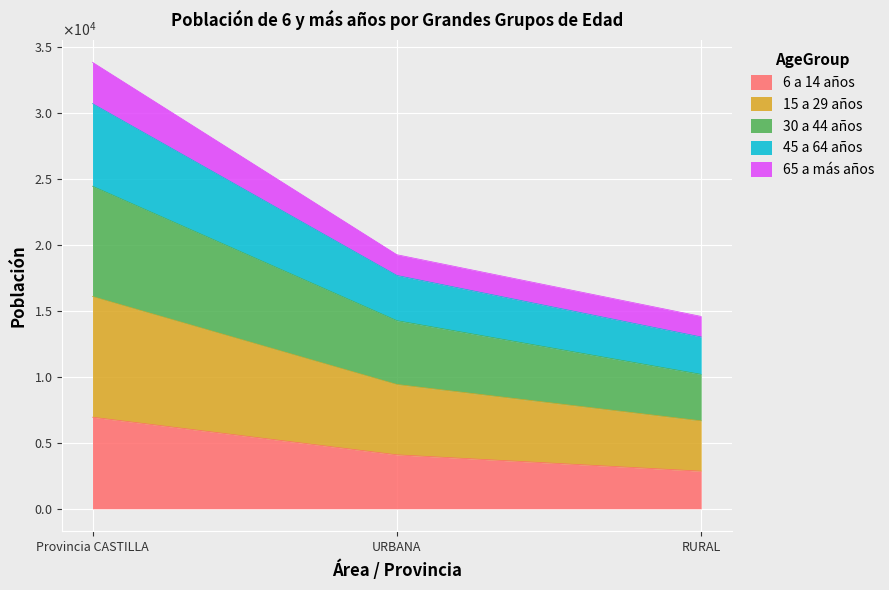

At which label does 6 a 14 años first exceed 4094?

Provincia CASTILLA